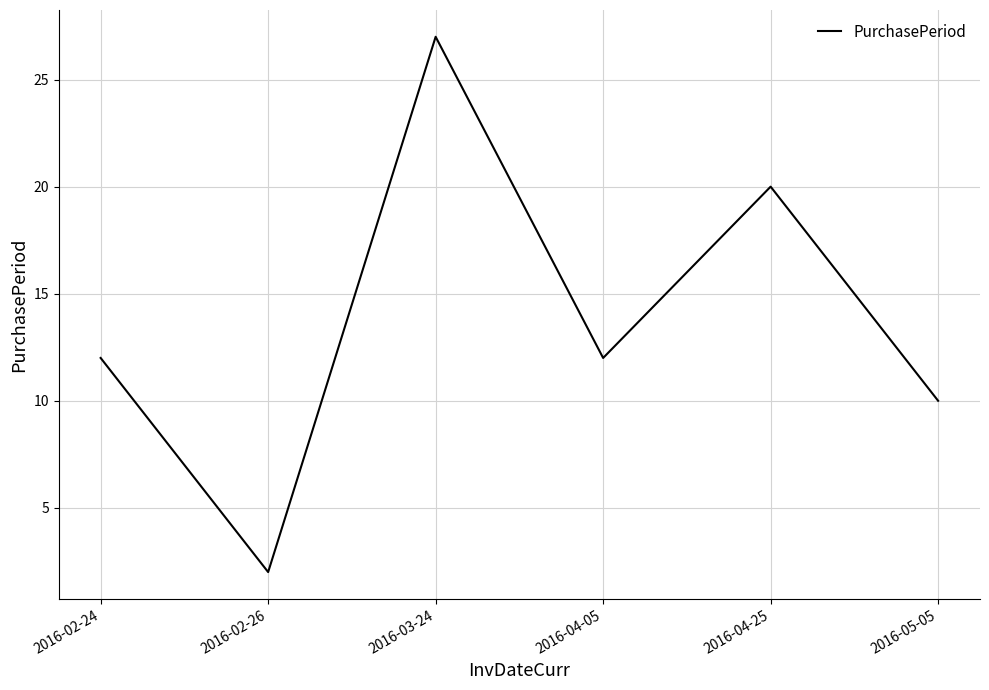

What position from the left is 2016-04-25?

5